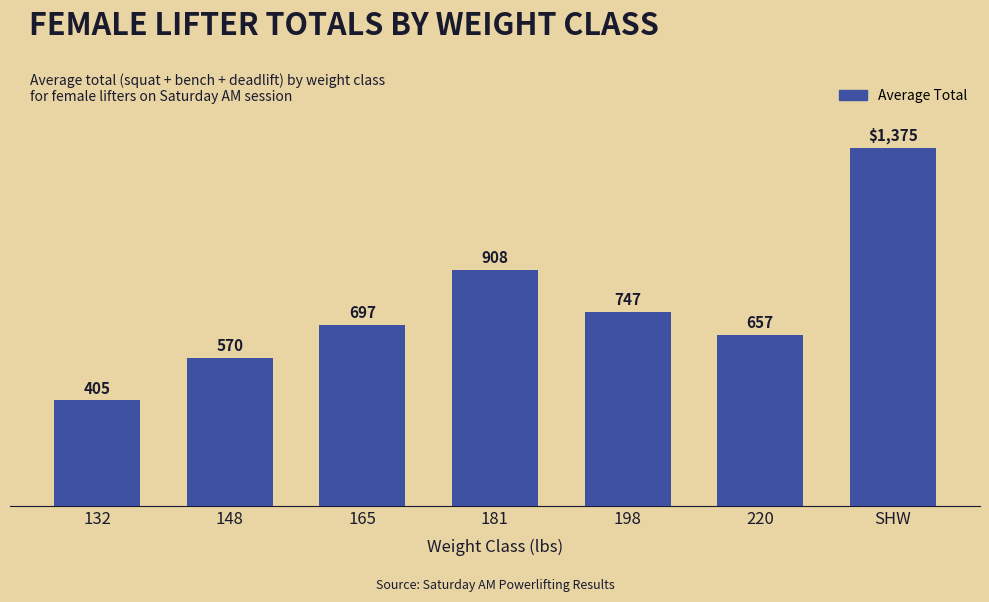

The value at 148 is 570. True or false?

True